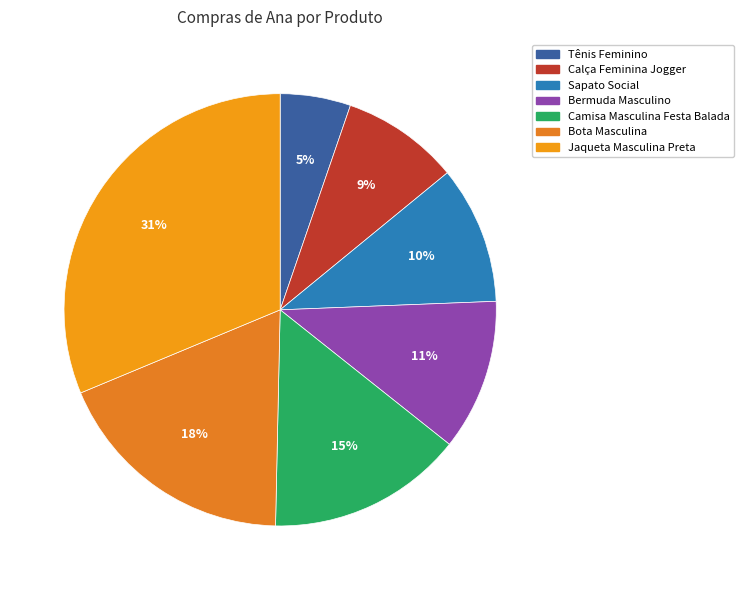

What percentage is the Bota Masculina slice, to the nearest percent?

18%